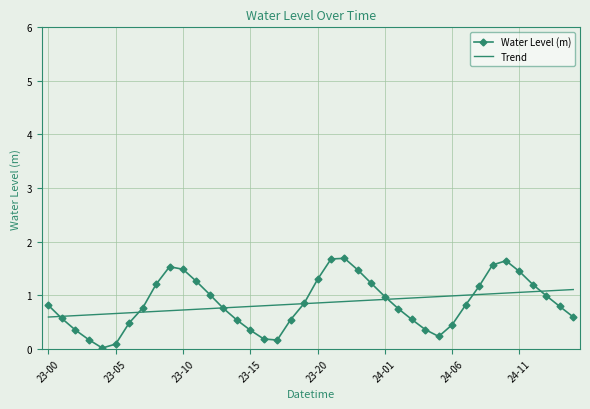

Which series has the largest range (max minus min)?

Water Level (m)